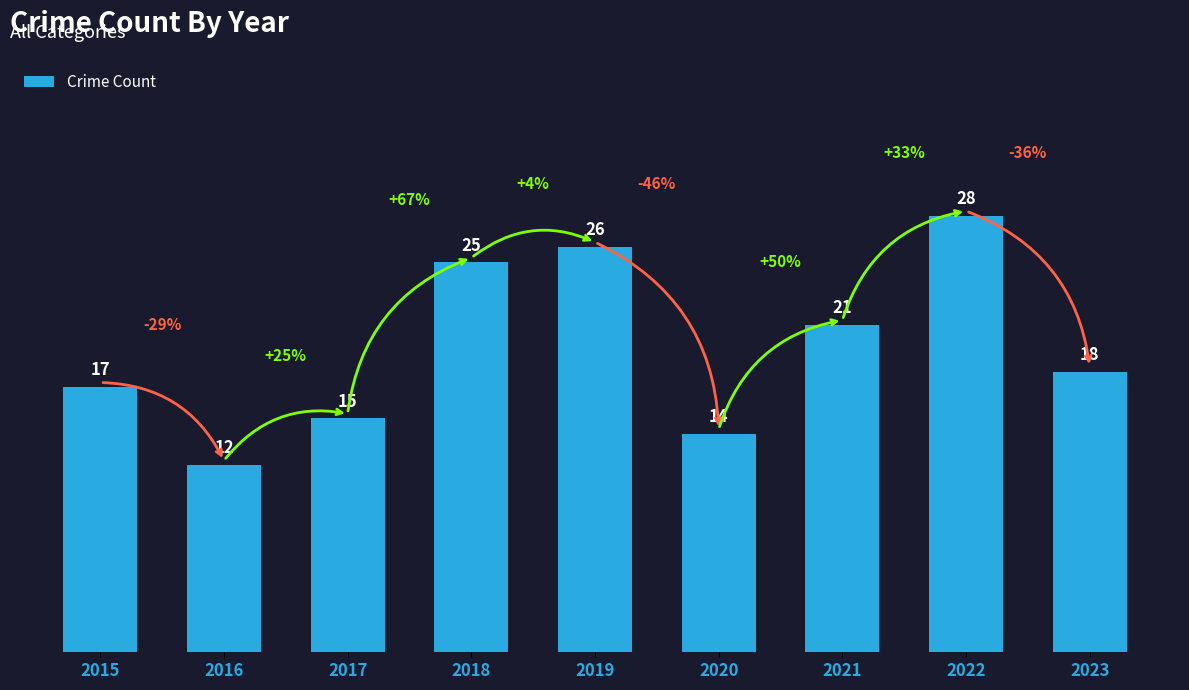

What is the difference between the maximum and minimum values?

16